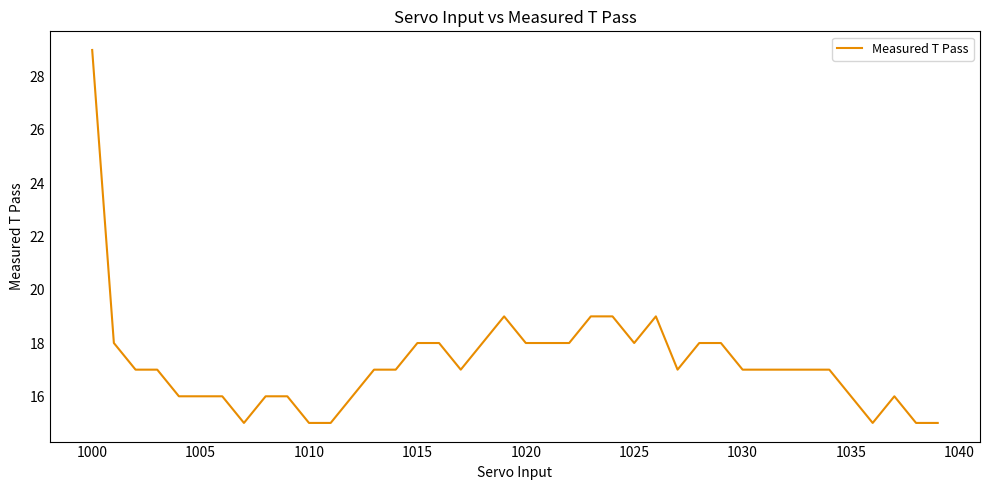

Does the chart display data point markers on the line(s)?

No